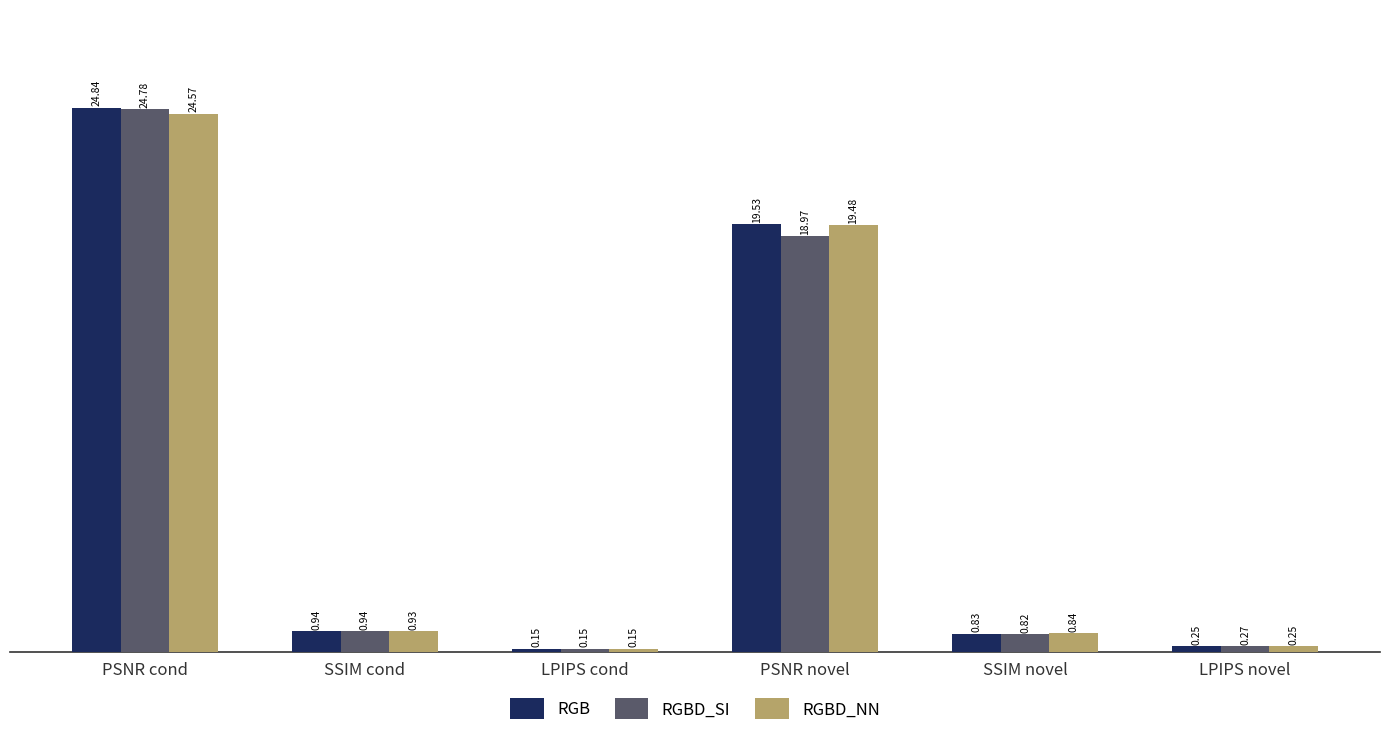

List the series in order of their peak value, lowest first.

RGBD_NN, RGBD_SI, RGB